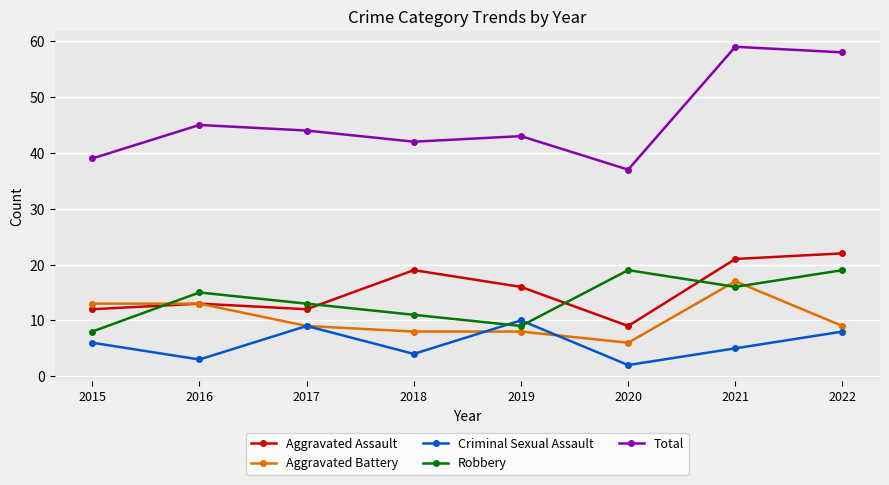

Which label corresponds to the largest value in the chart?

2021